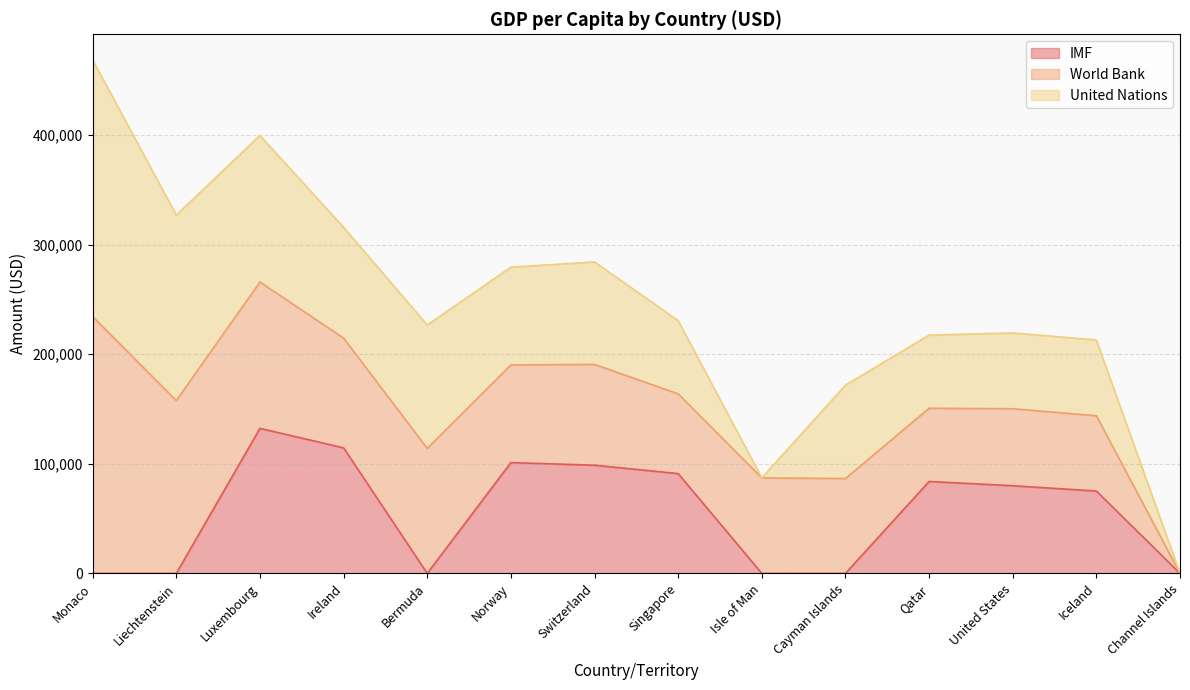

Is it true that United Nations equals 85250 at Cayman Islands?

True